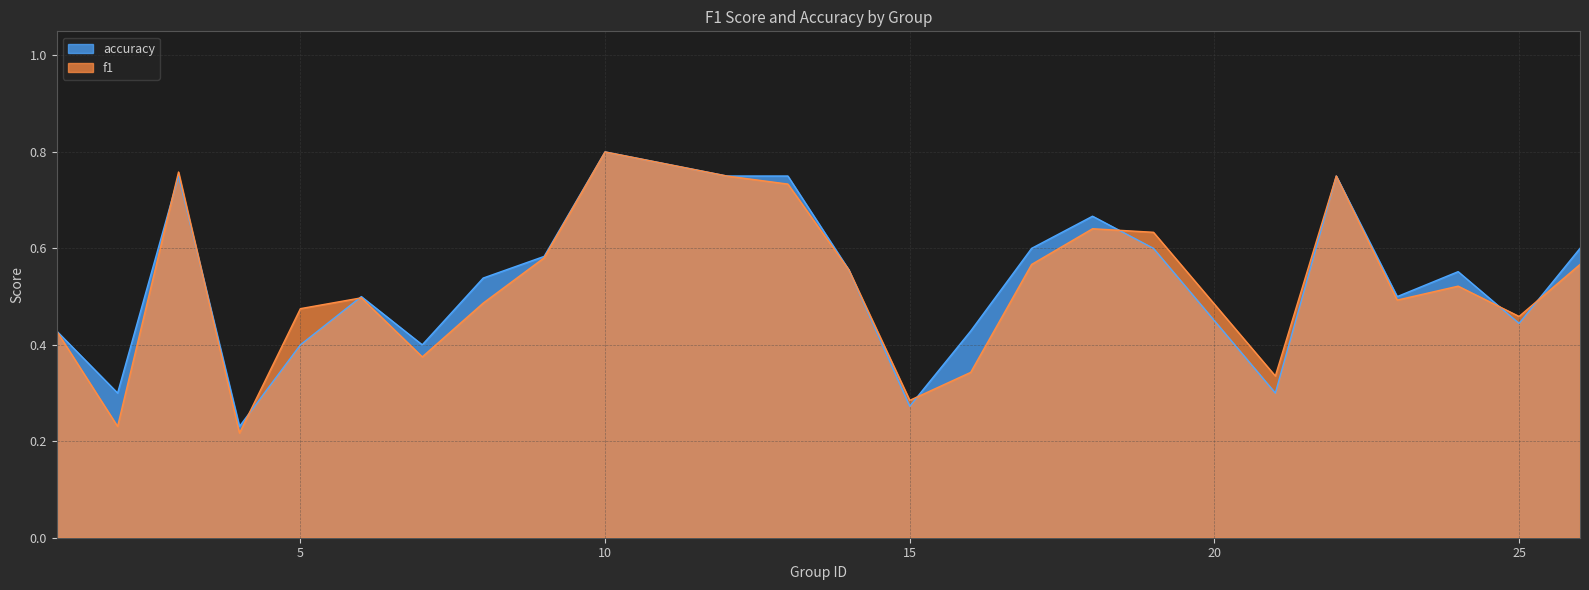

Is it true that accuracy equals 0.4 at 25?

True